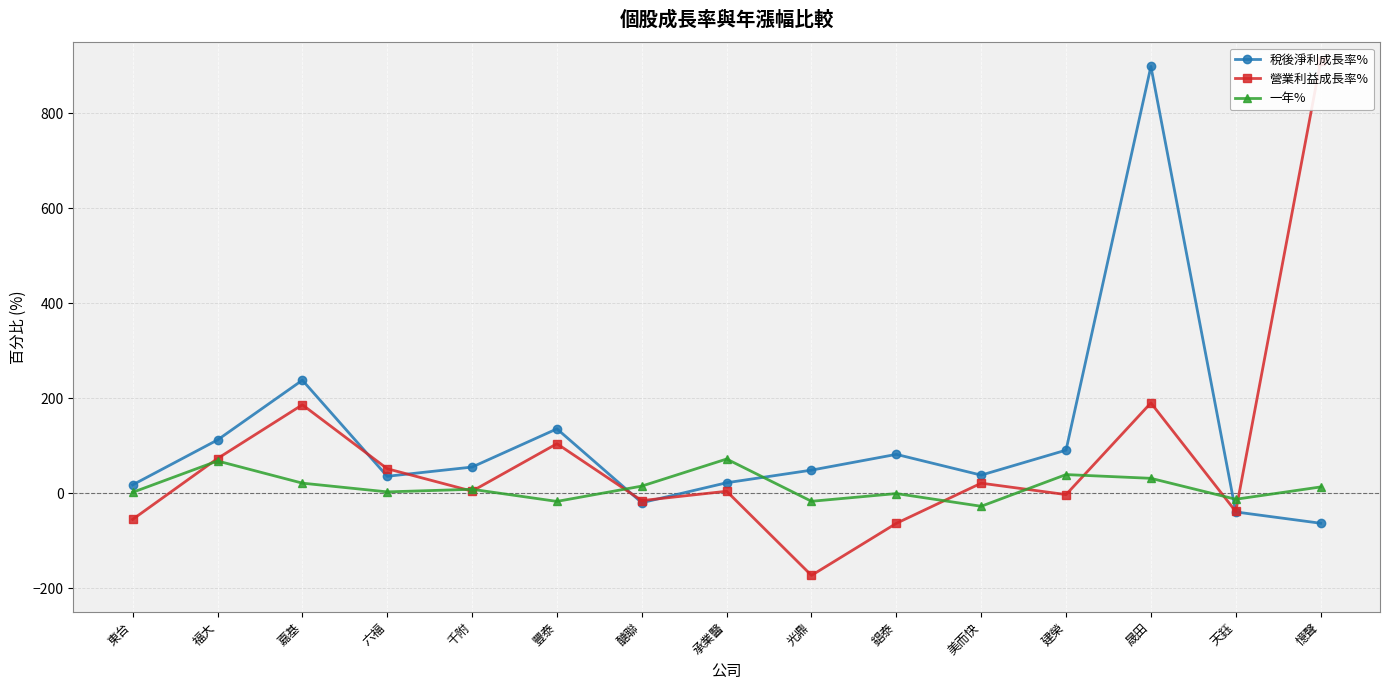

Is the value of 營業利益成長率% at 建榮 greater than the value of 一年% at 豐泰?

Yes